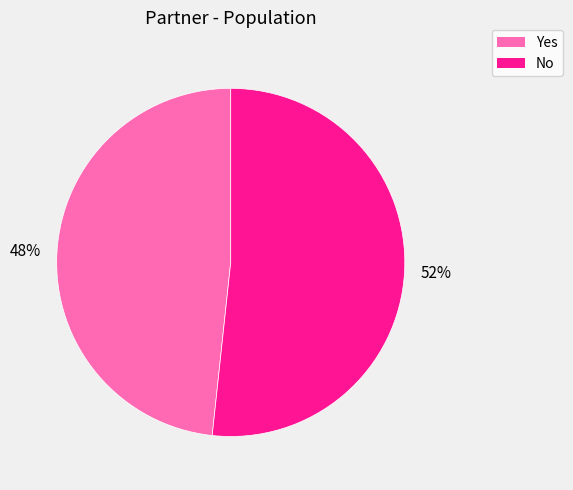

How many slices are in this pie chart?

2